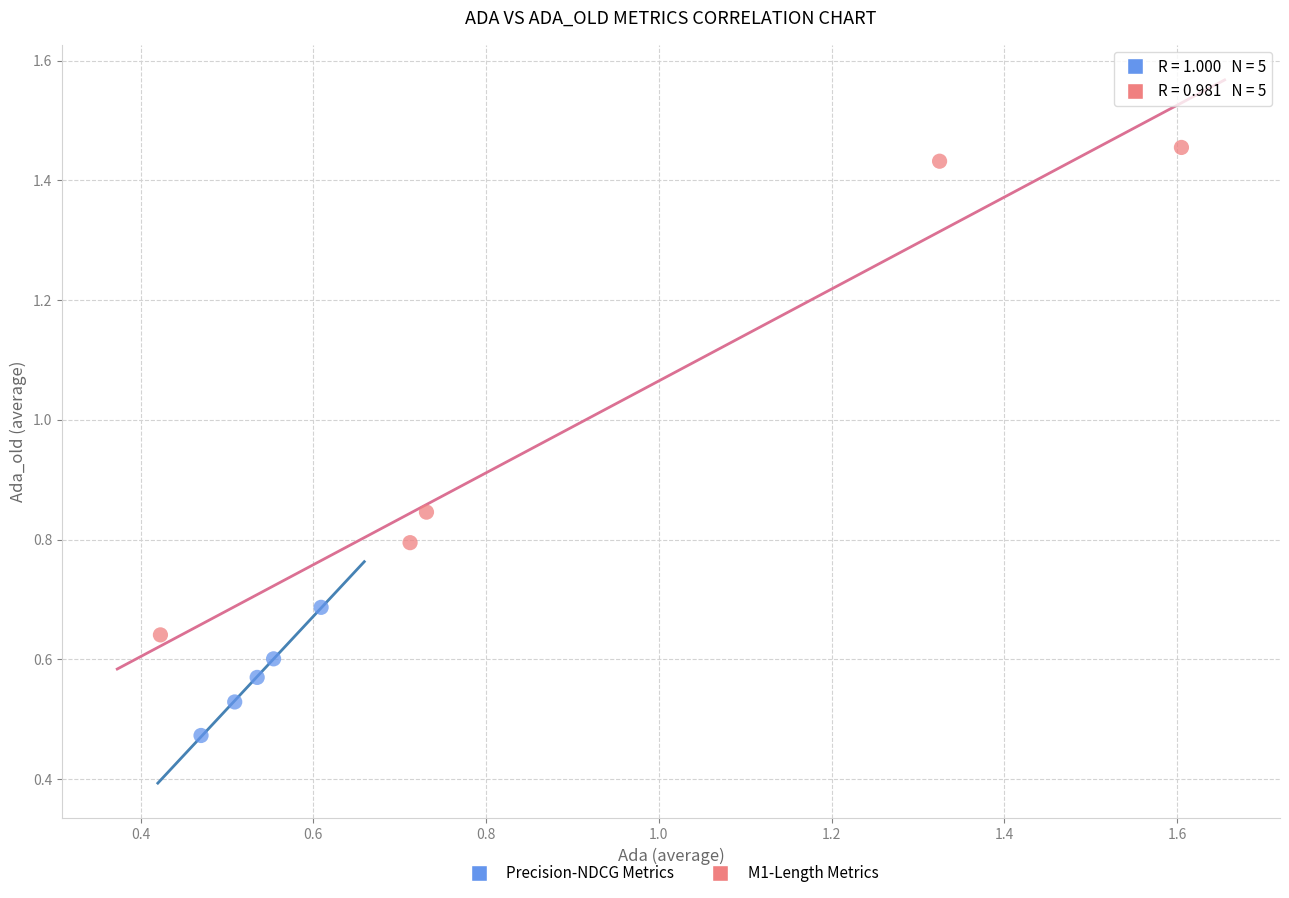

What are all the series names shown in the legend?

Precision-NDCG Metrics, M1-Length Metrics